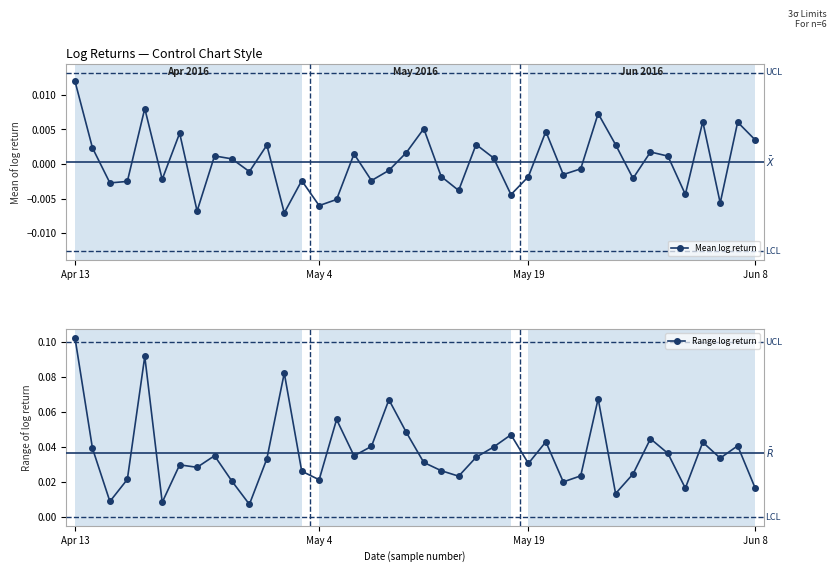

Which category has the highest value in the Mean log return series?

Apr 13